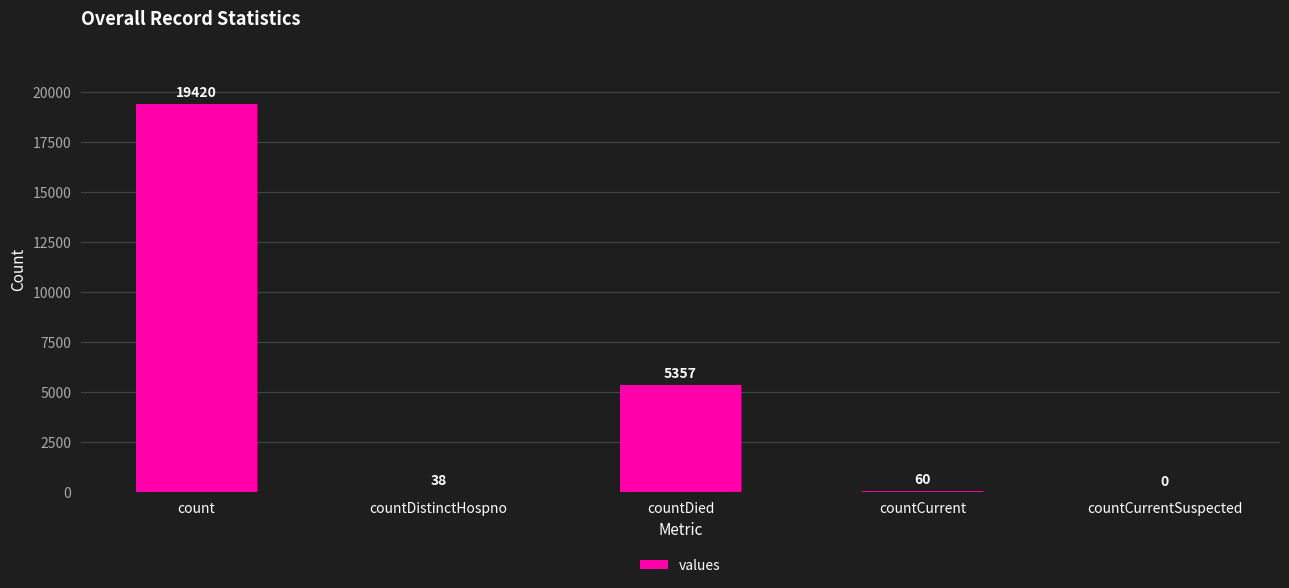

Which category has the highest value across all series?

count